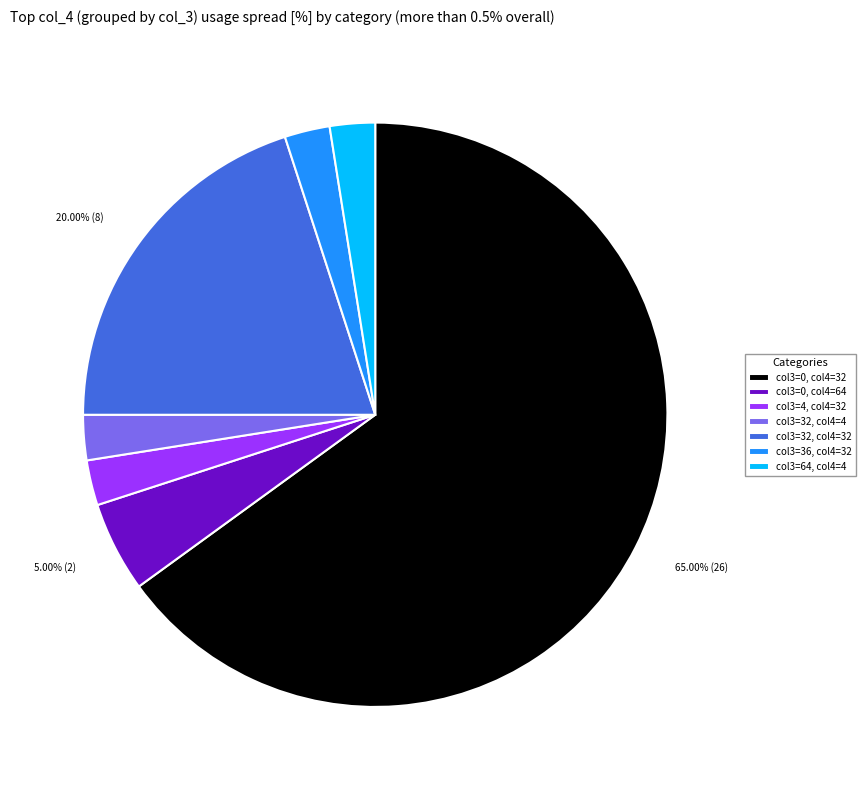

How many slices are in this pie chart?

7